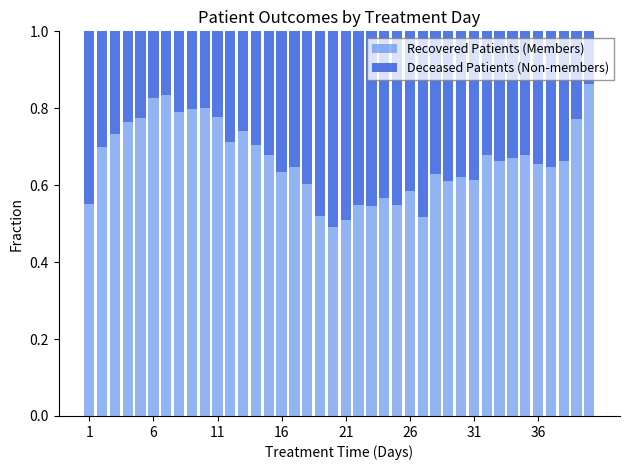

What is the sum of all Recovered Patients (Members) values?

26.7